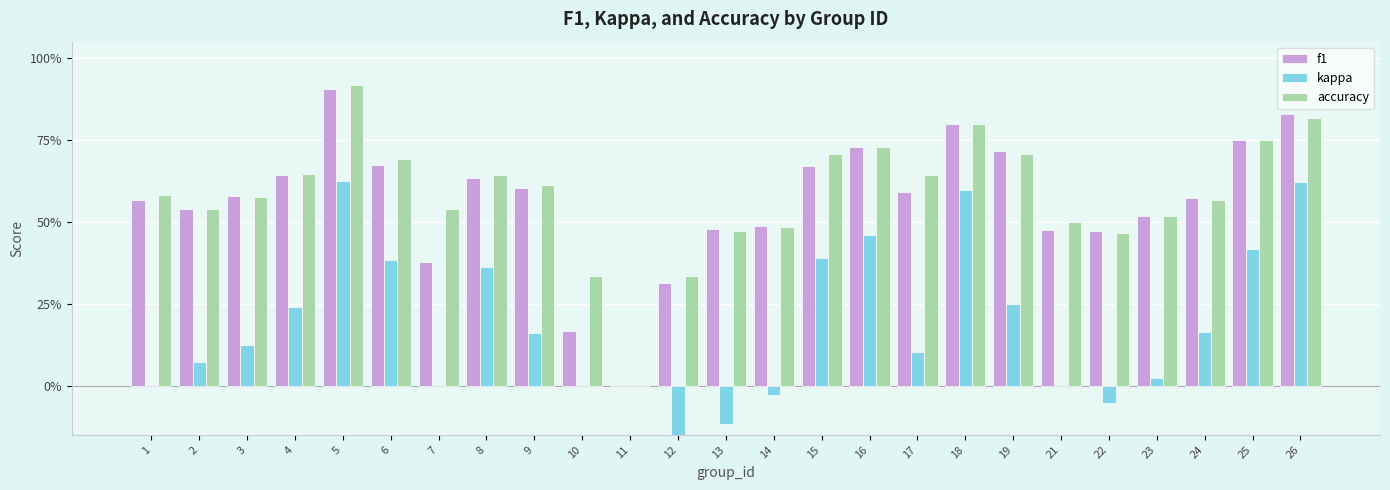

What is the highest value of the kappa series?

0.6